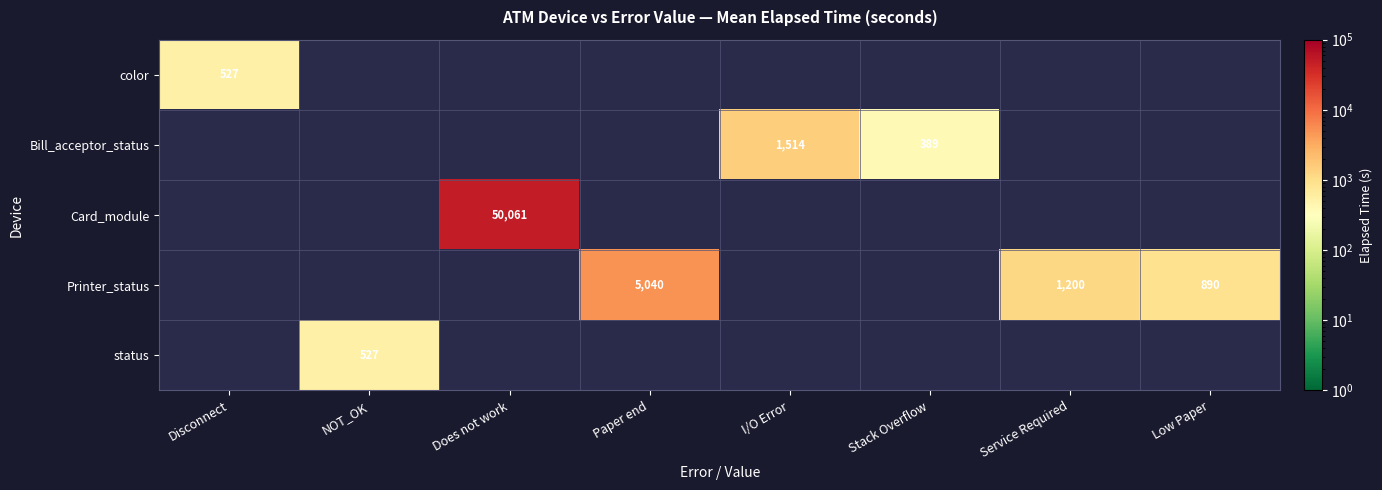

The value of Bill_acceptor_status at I/O Error is 1514. True or false?

True